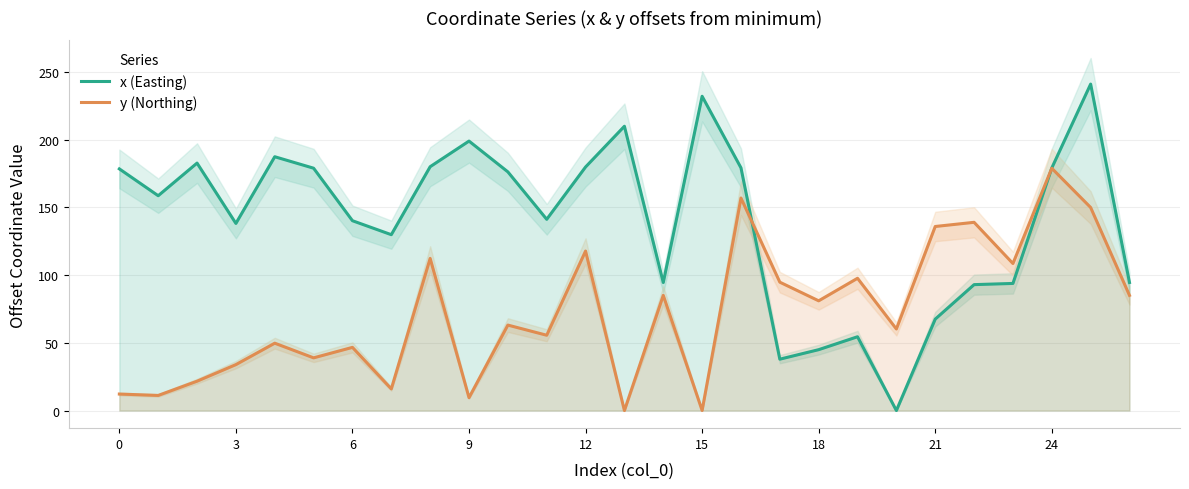

How many values in the y (Northing) series exceed 63?

14